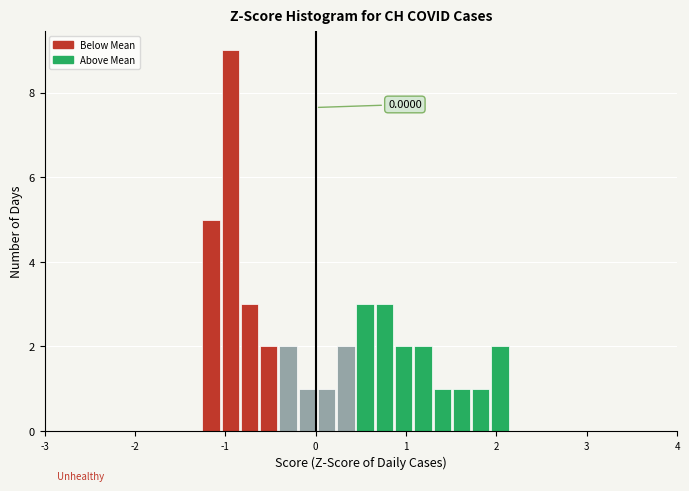

Around what value on the x-axis is the tallest bar? Give the approximate position of its centre, as read against the axis.

-0.9